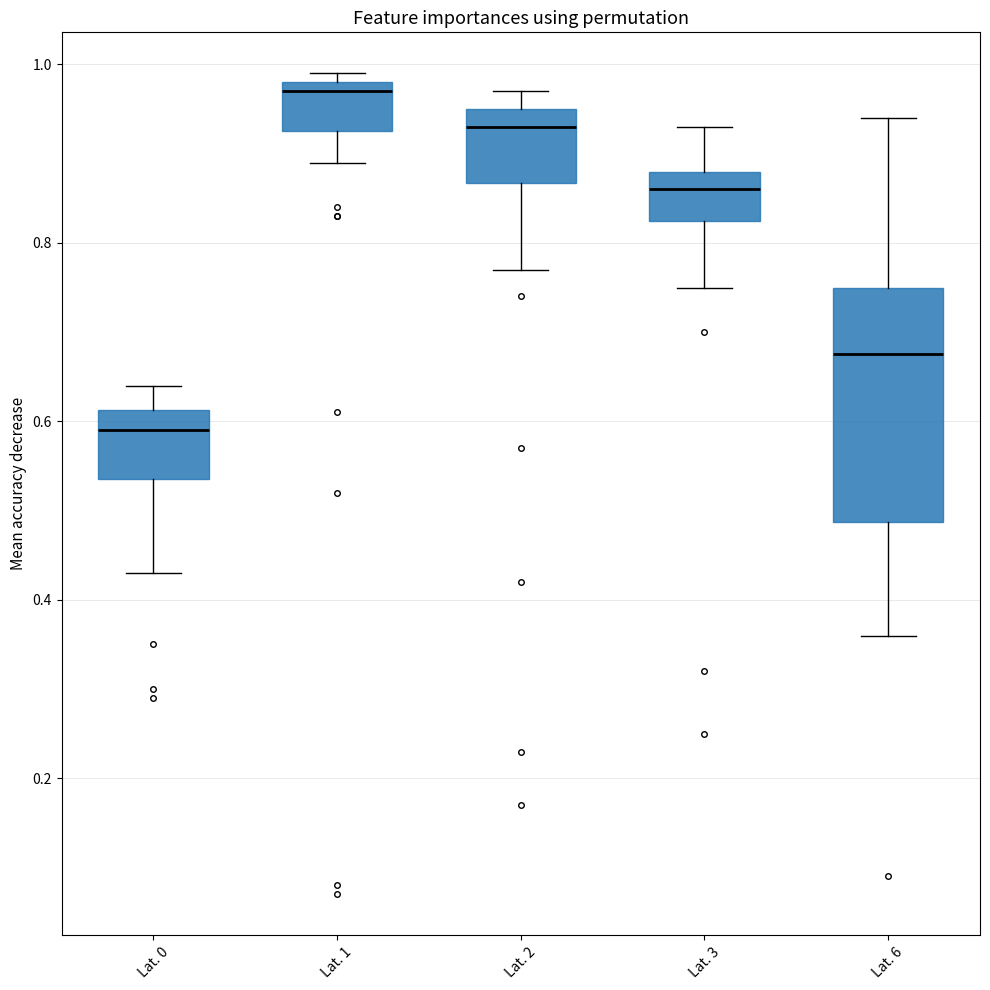

Where does the lower whisker of the box for Lat. 6 end on the y-axis? The values are not printed on the chart, so give them approximately, as read against the axis.

0.36